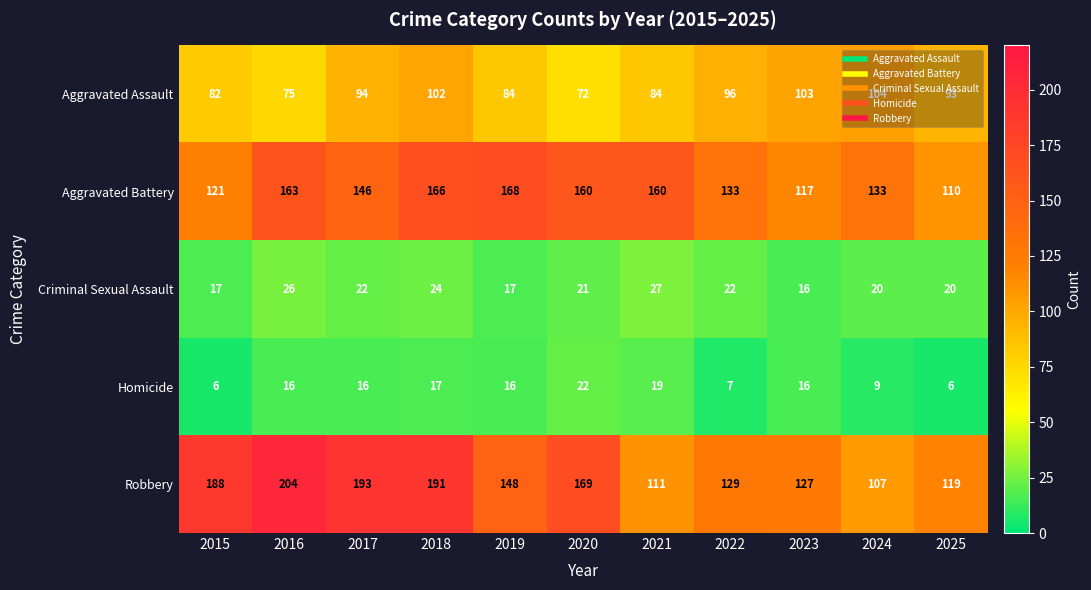

Count the number of data series in this chart.

5